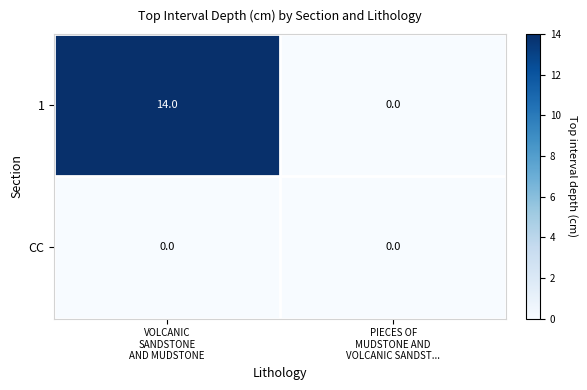

Reading left to right, list all the values displayed in this chart.

1: 14	0
CC: 0	0